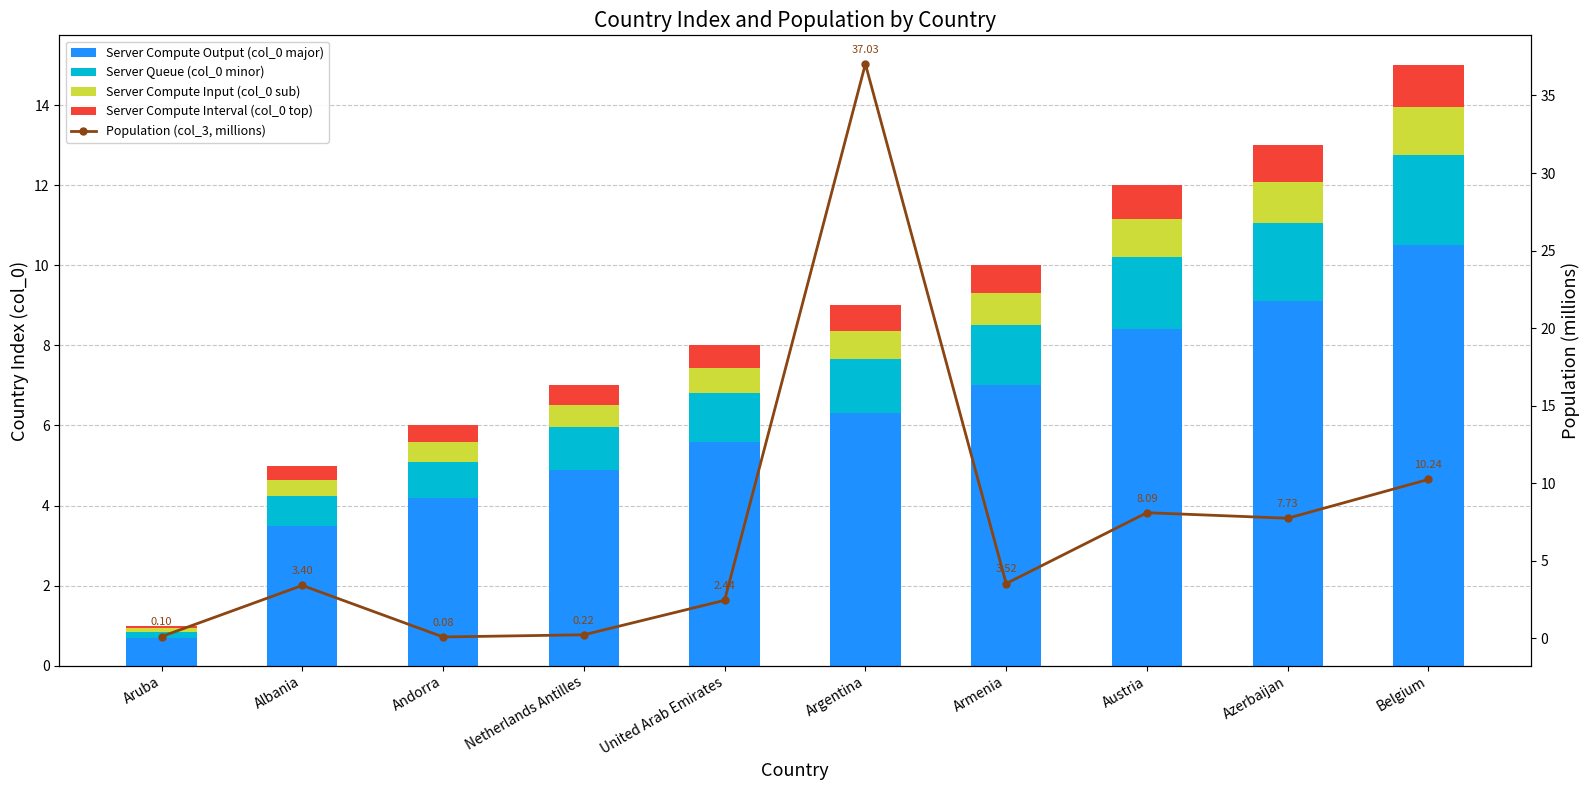

Reading right to left, list all the values displayed in this chart.

Server Compute Output (col_0 major): 10.5	9.1	8.4	7.0	6.3	5.6	4.9	4.2	3.5	0.7
Server Queue (col_0 minor): 2.2	1.9	1.8	1.5	1.3	1.2	1.1	0.9	0.8	0.2
Server Compute Input (col_0 sub): 1.2	1.0	1.0	0.8	0.7	0.6	0.6	0.5	0.4	0.1
Server Compute Interval (col_0 top): 1.0	0.9	0.8	0.7	0.6	0.6	0.5	0.4	0.3	0.1
Population (col_3, millions): 10.2	7.7	8.1	3.5	37.0	2.4	0.2	0.1	3.4	0.1